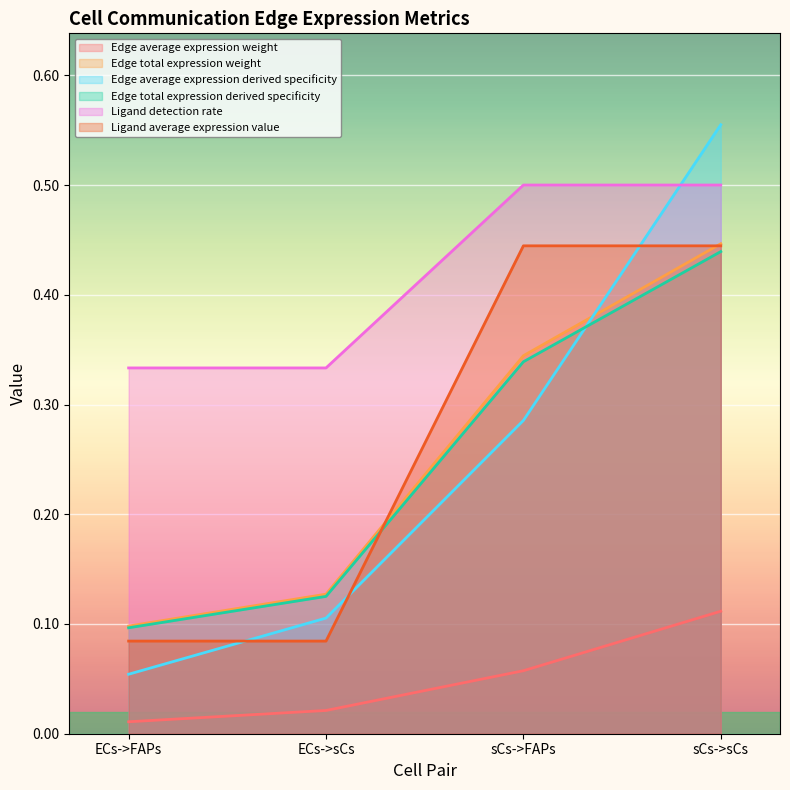

What is the label of the 3rd point from the left?

sCs->FAPs